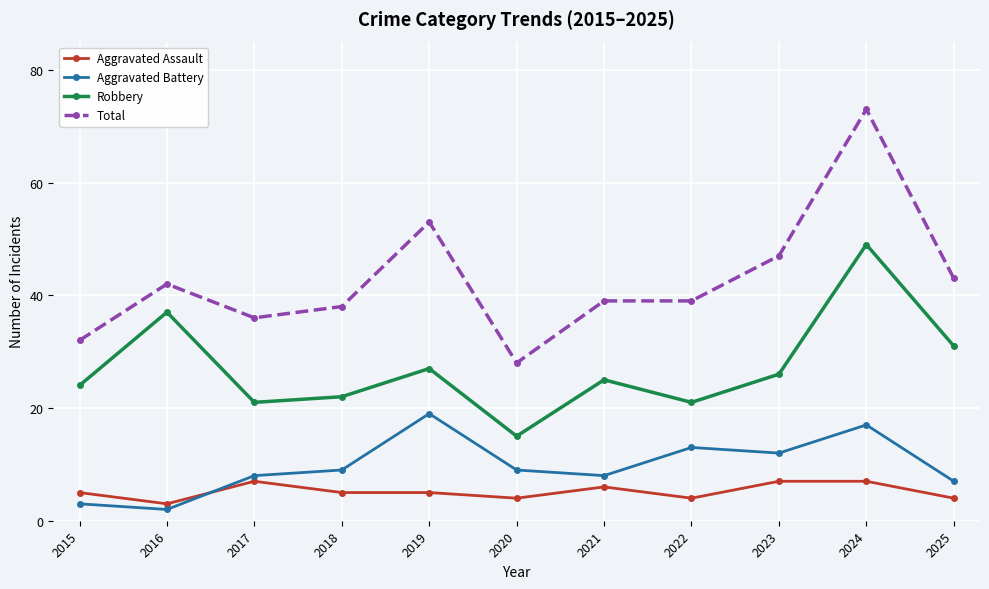

What is the sum of the Aggravated Assault values at 2016 and 2019?

8